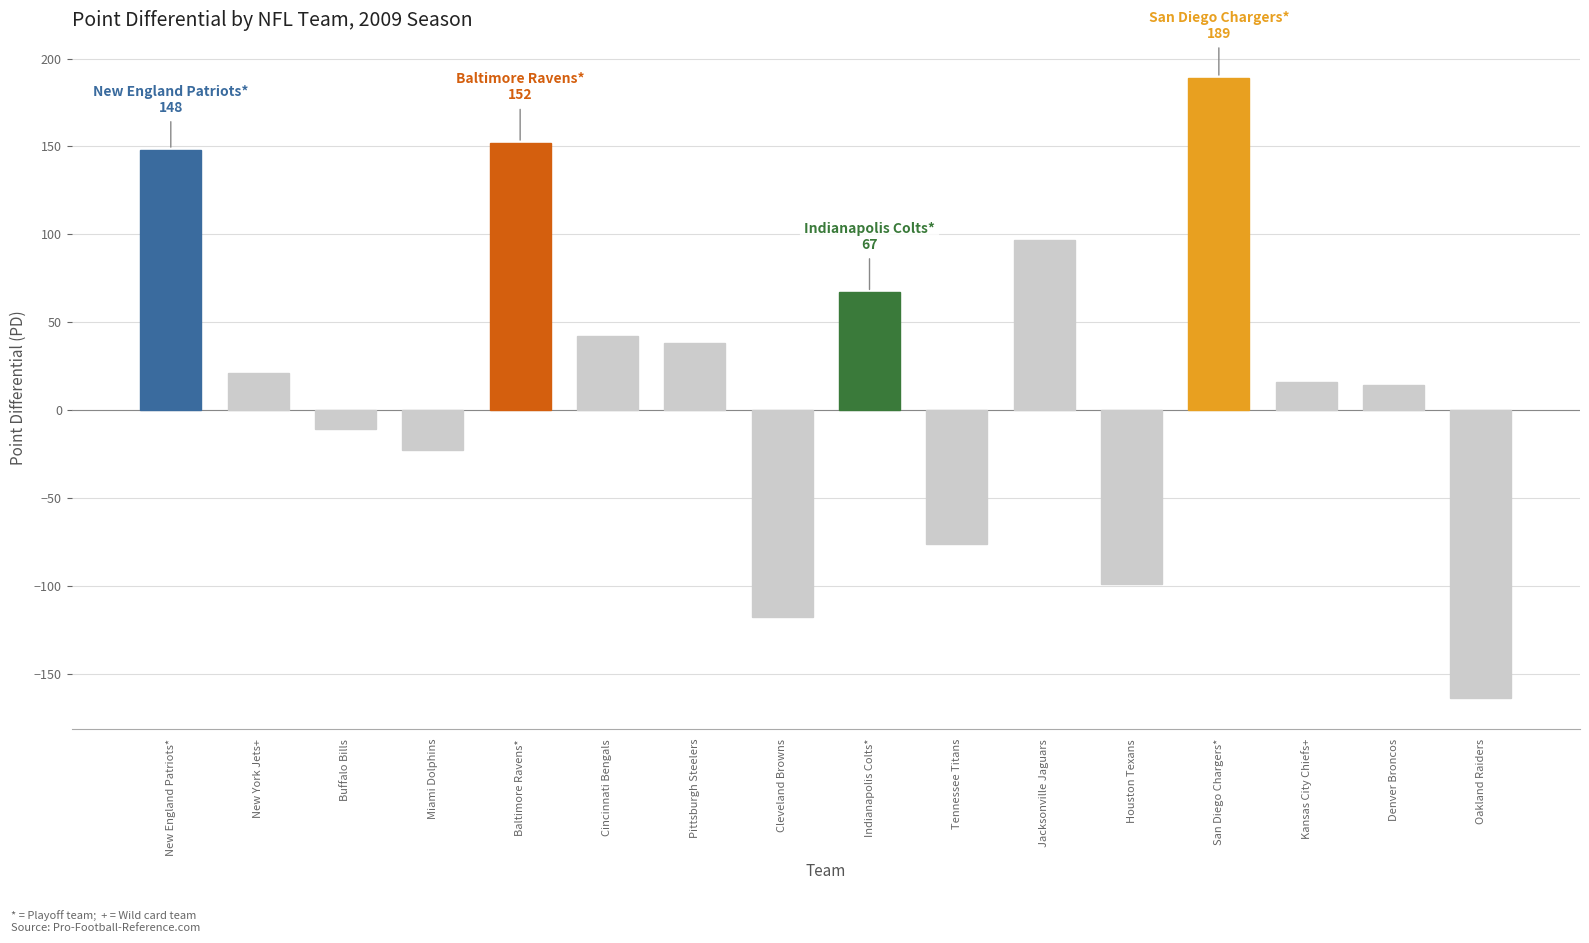

Which label corresponds to the largest value in the chart?

San Diego Chargers*